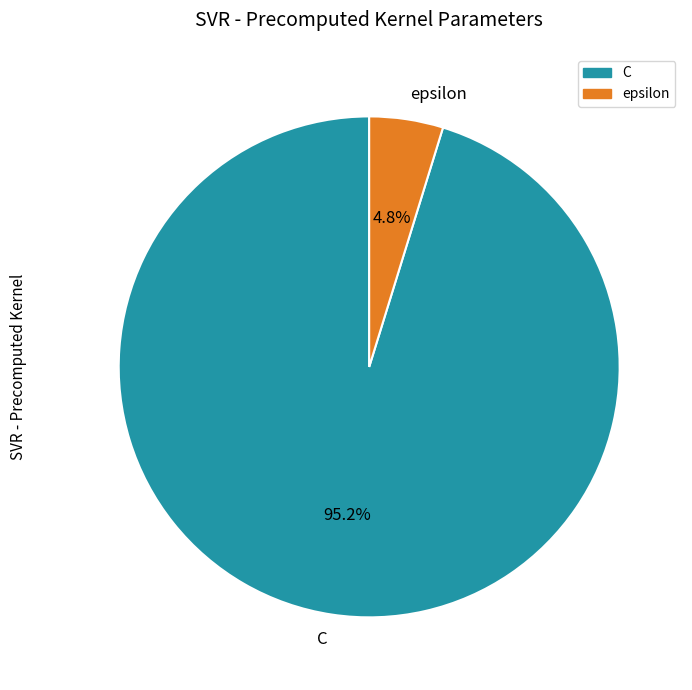

Which slice is the smallest?

epsilon